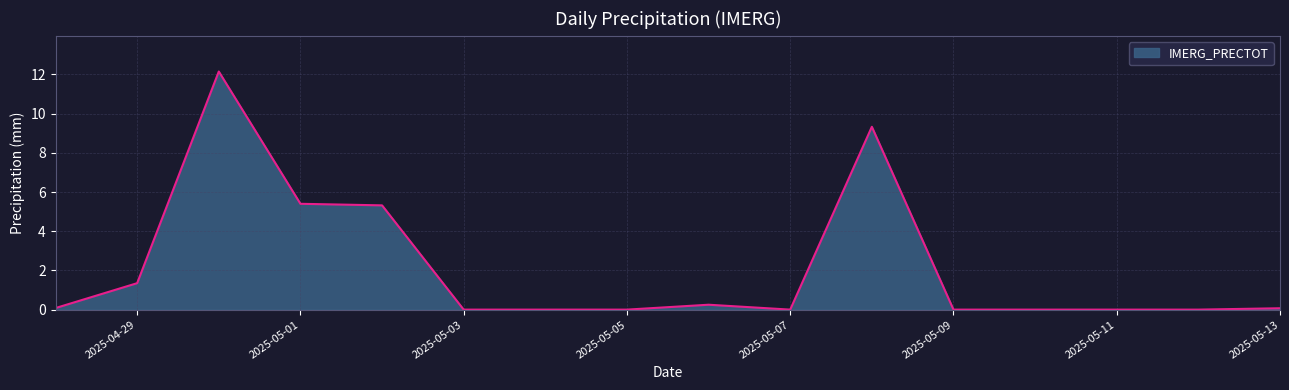

What is the maximum value shown in the chart?

12.2